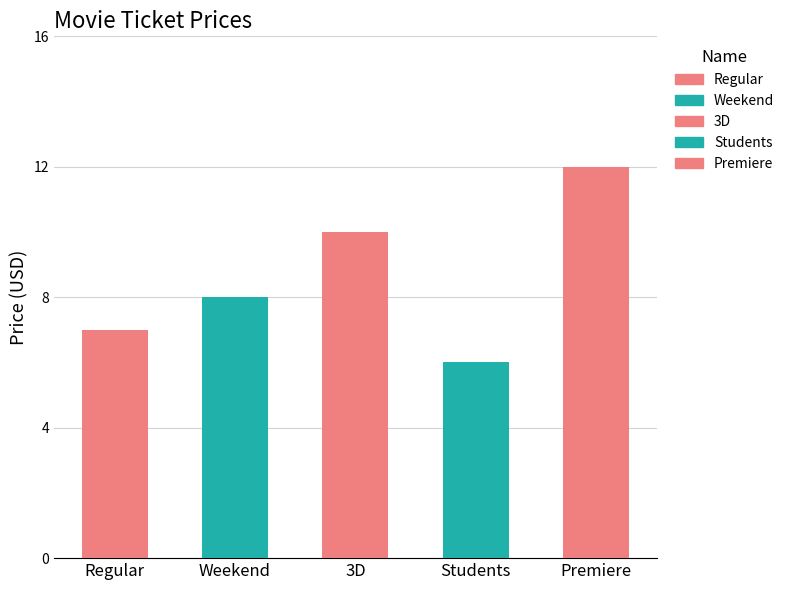

Reading left to right, extract all data points from this chart.

Regular=7	Weekend=8	3D=10	Students=6	Premiere=12